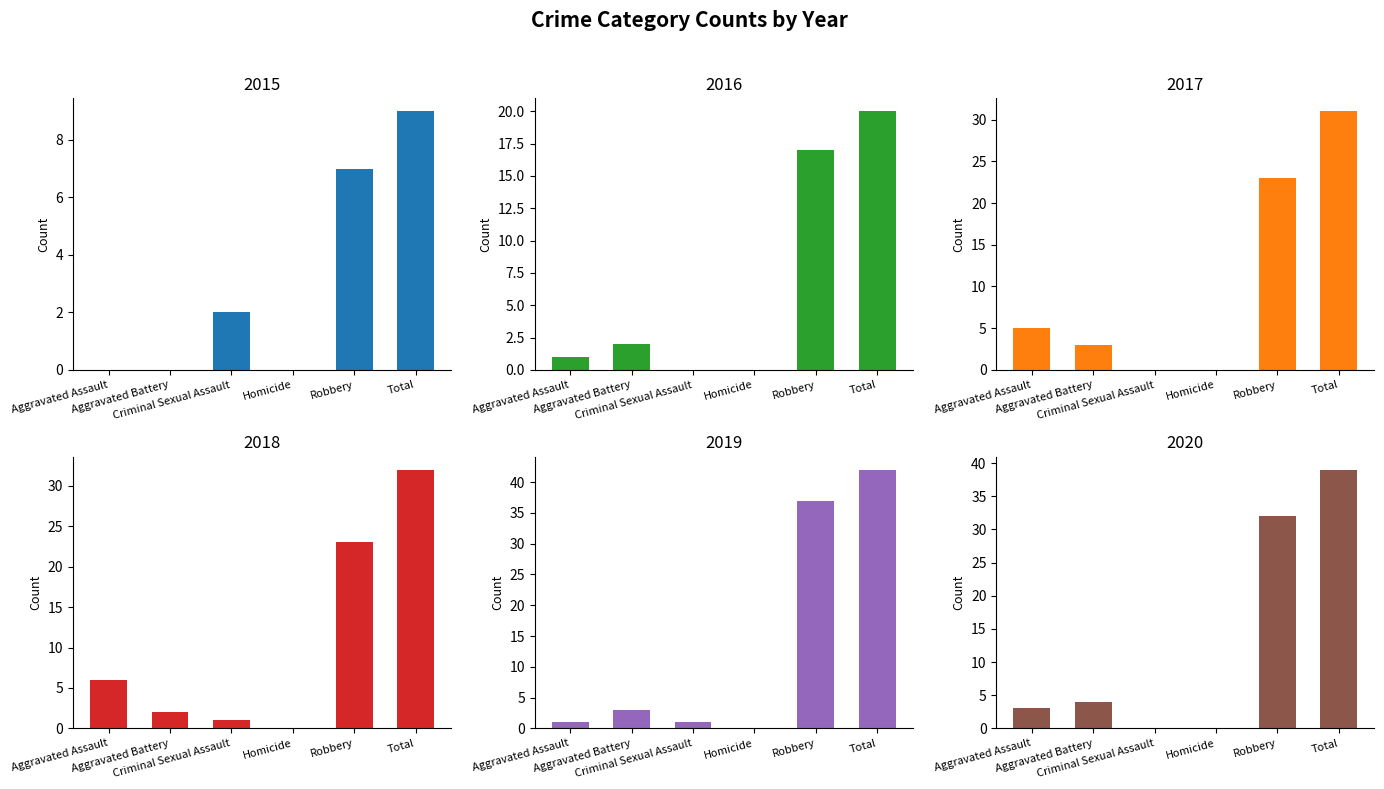

Reading right to left, transcribe all the data shown in this chart.

2015: Total=9	Robbery=7	Homicide=0	Criminal Sexual Assault=2	Aggravated Battery=0	Aggravated Assault=0
2016: Total=20	Robbery=17	Homicide=0	Criminal Sexual Assault=0	Aggravated Battery=2	Aggravated Assault=1
2017: Total=31	Robbery=23	Homicide=0	Criminal Sexual Assault=0	Aggravated Battery=3	Aggravated Assault=5
2018: Total=32	Robbery=23	Homicide=0	Criminal Sexual Assault=1	Aggravated Battery=2	Aggravated Assault=6
2019: Total=42	Robbery=37	Homicide=0	Criminal Sexual Assault=1	Aggravated Battery=3	Aggravated Assault=1
2020: Total=39	Robbery=32	Homicide=0	Criminal Sexual Assault=0	Aggravated Battery=4	Aggravated Assault=3